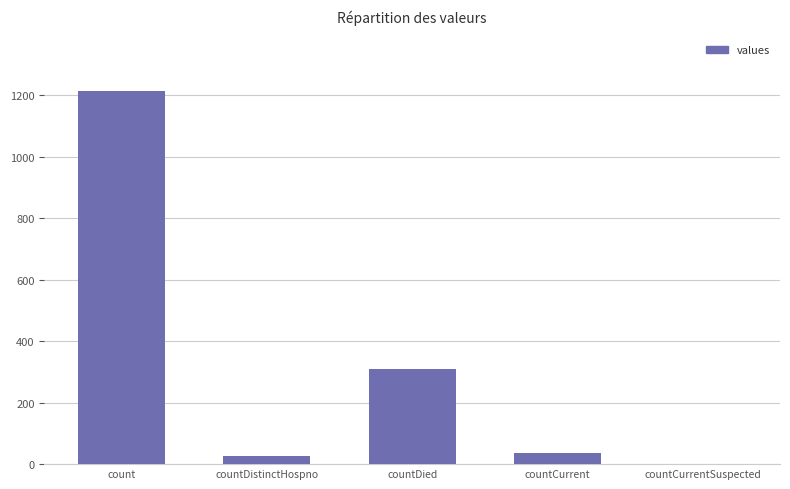

What is the difference between the values at countCurrent and countDistinctHospno?

10